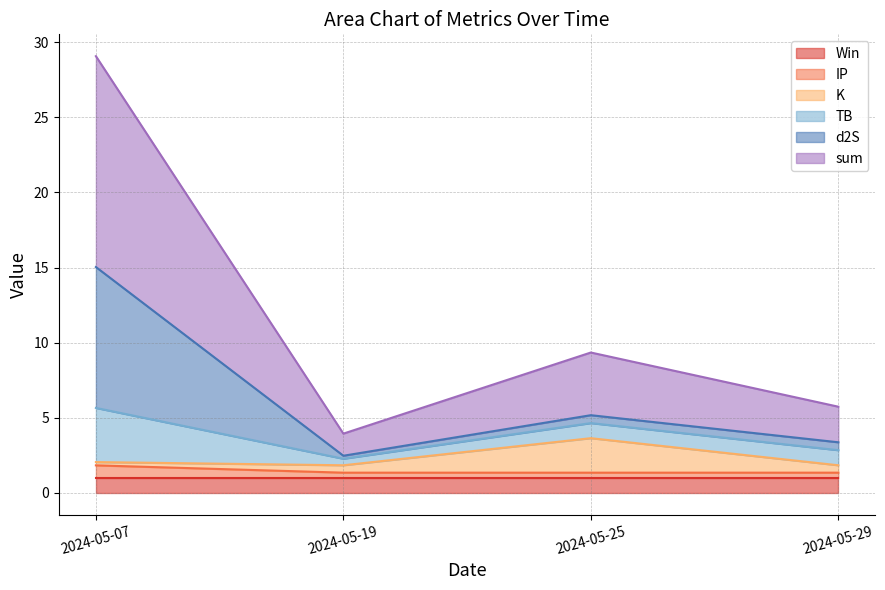

Is the value of TB at 2024-05-07 greater than the value of IP at 2024-05-29?

Yes